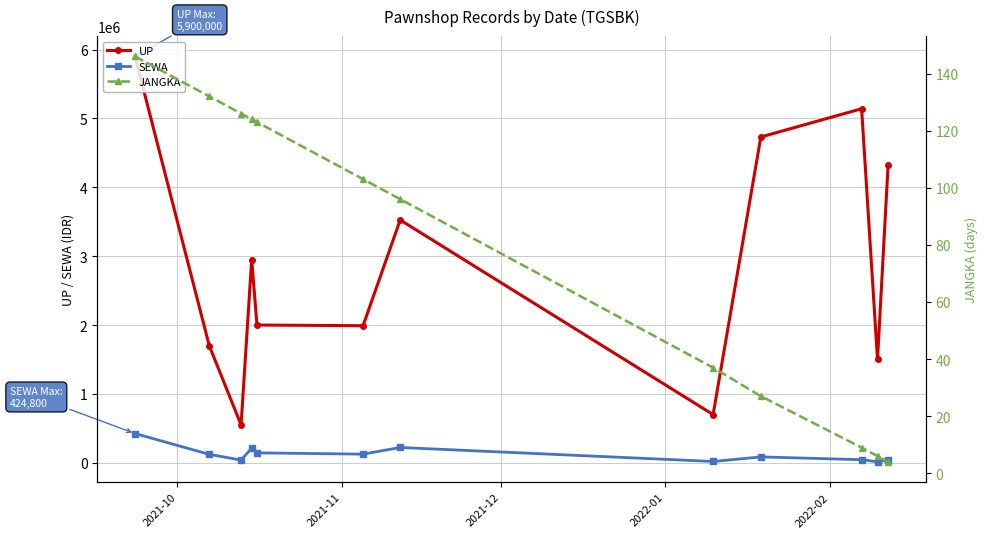

In UP, how many points are higher than both neighbors (excluding endpoints)?

3